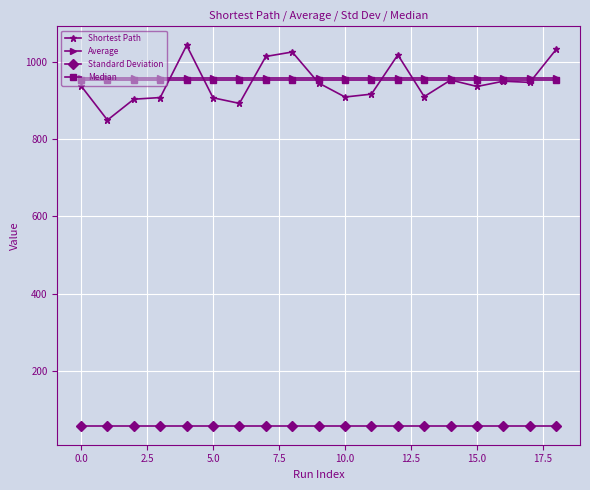

Which series has the widest spread of values?

Shortest Path